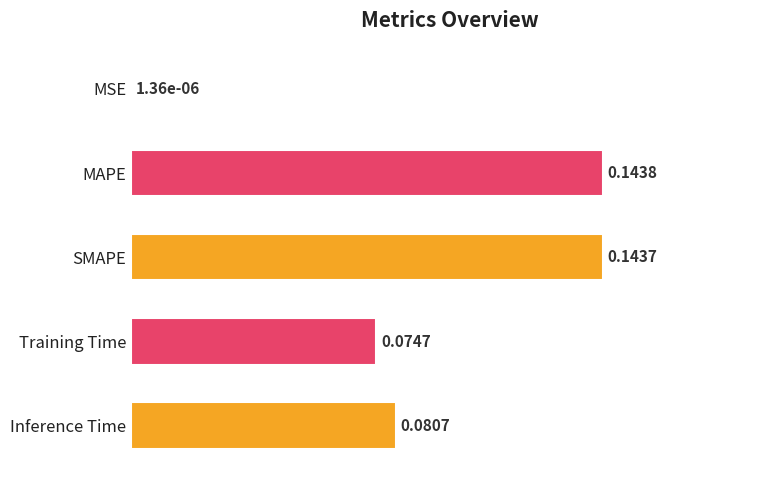

Does the chart contain stacked bars?

No